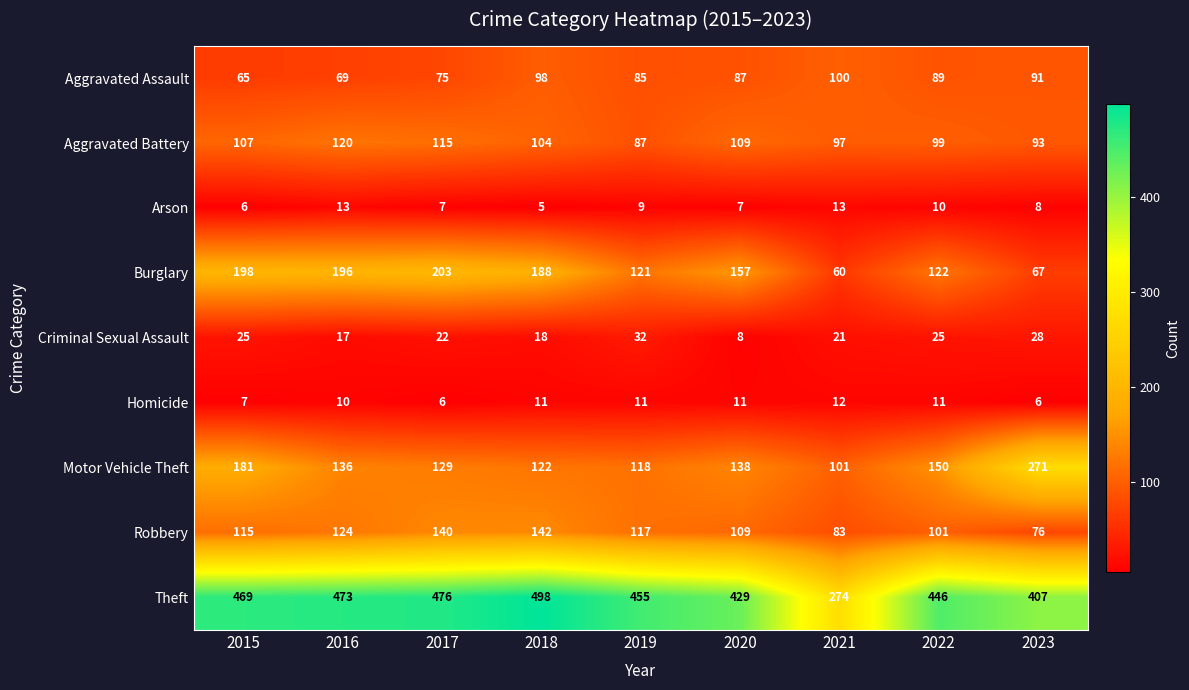

Which series has the widest spread of values?

Theft